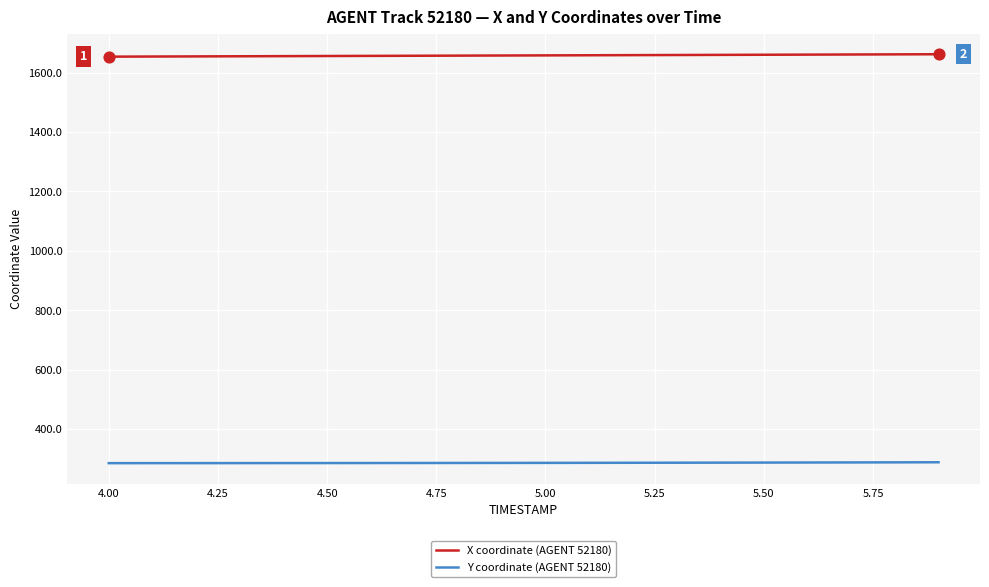

Which series has the largest total across all categories?

X coordinate (AGENT 52180)